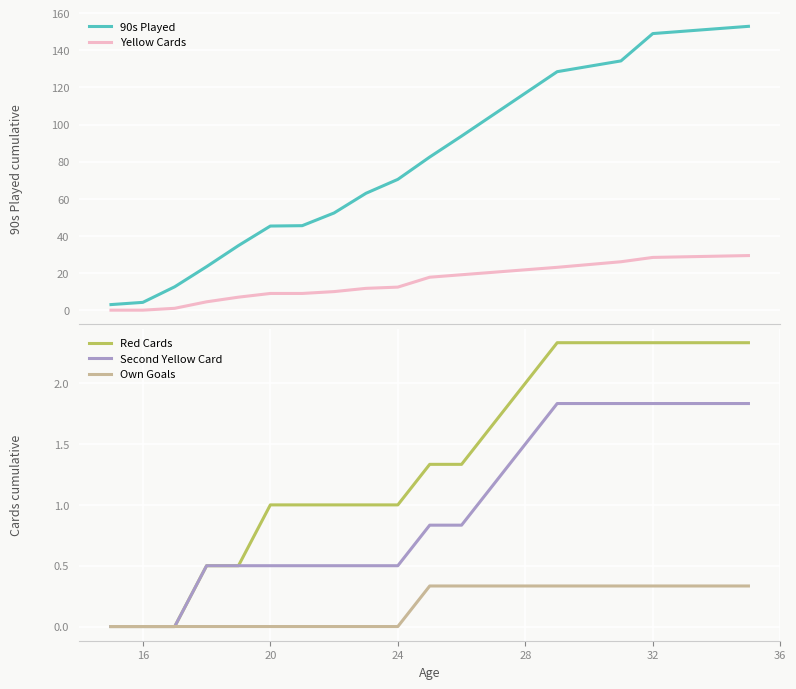

True or false: Yellow Cards and Second Yellow Card intersect in this chart.

False